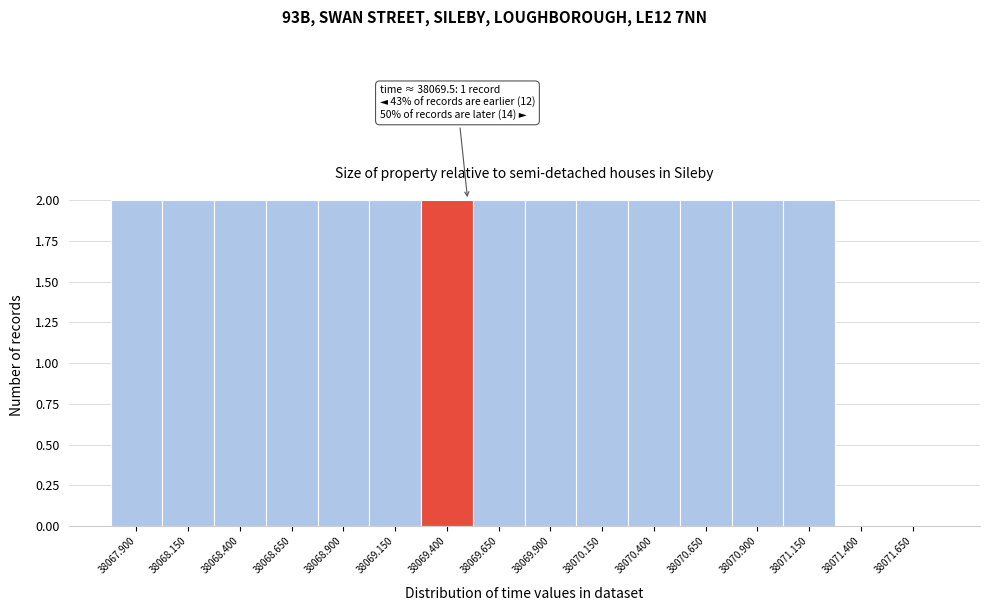

Reading left to right, extract all data points from this chart.

38067.900=2	38068.150=2	38068.400=2	38068.650=2	38068.900=2	38069.150=2	38069.400=2	38069.650=2	38069.900=2	38070.150=2	38070.400=2	38070.650=2	38070.900=2	38071.150=2	38071.400=0	38071.650=0